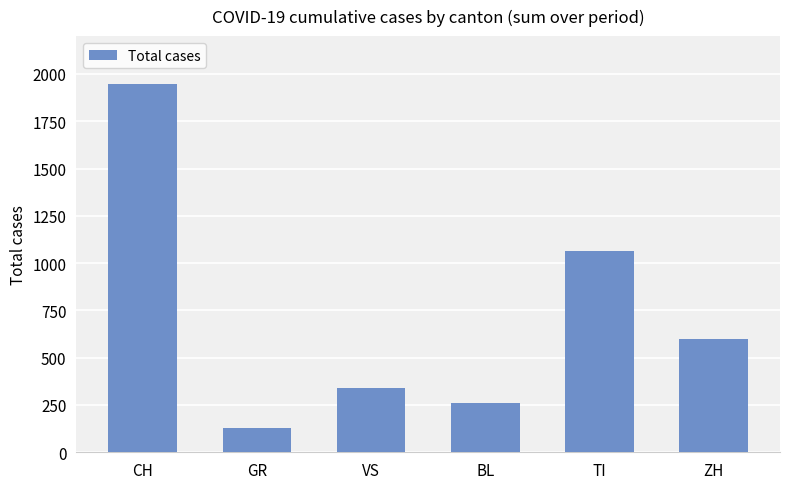

Reading left to right, list all the values displayed in this chart.

1948	130	340	261	1064	598